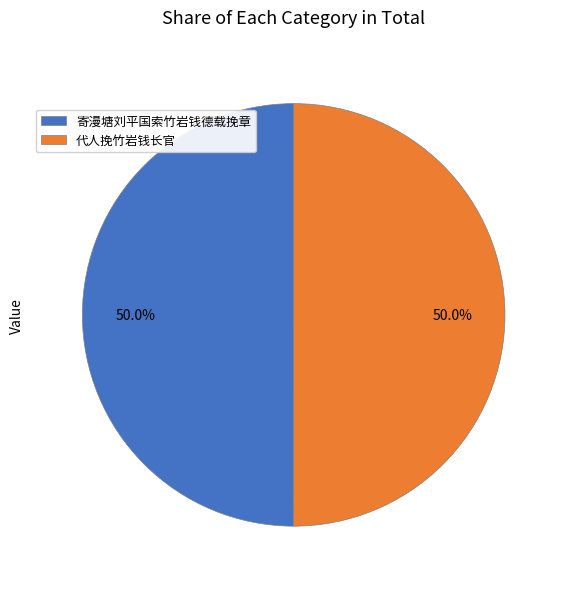

What percentage is NOT represented by 代人挽竹岩钱长官?

50.0%